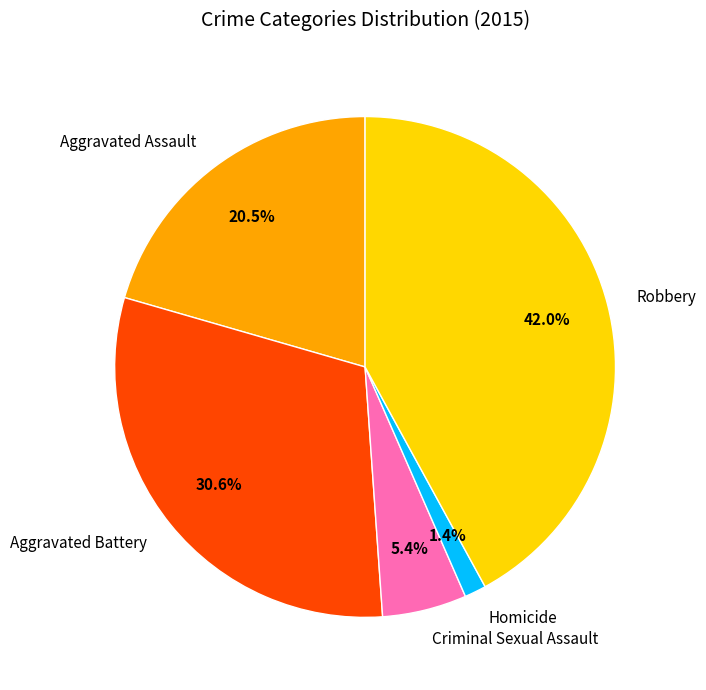

Which has a higher value, Robbery or Aggravated Battery?

Robbery